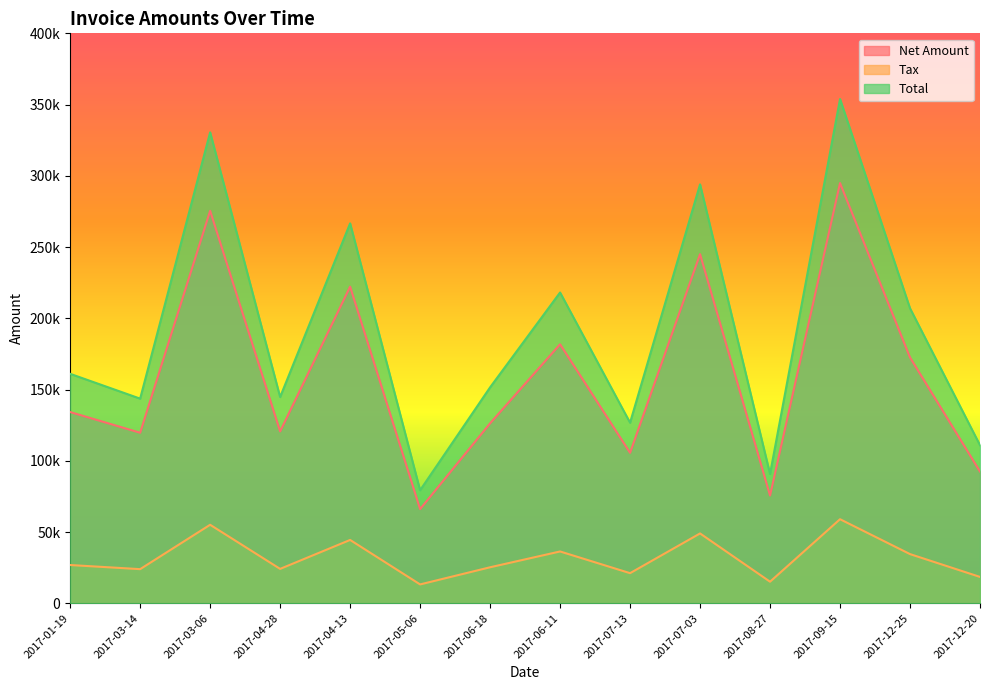

What is the difference between the Total values at 2017-03-06 and 2017-04-13?

63896.0